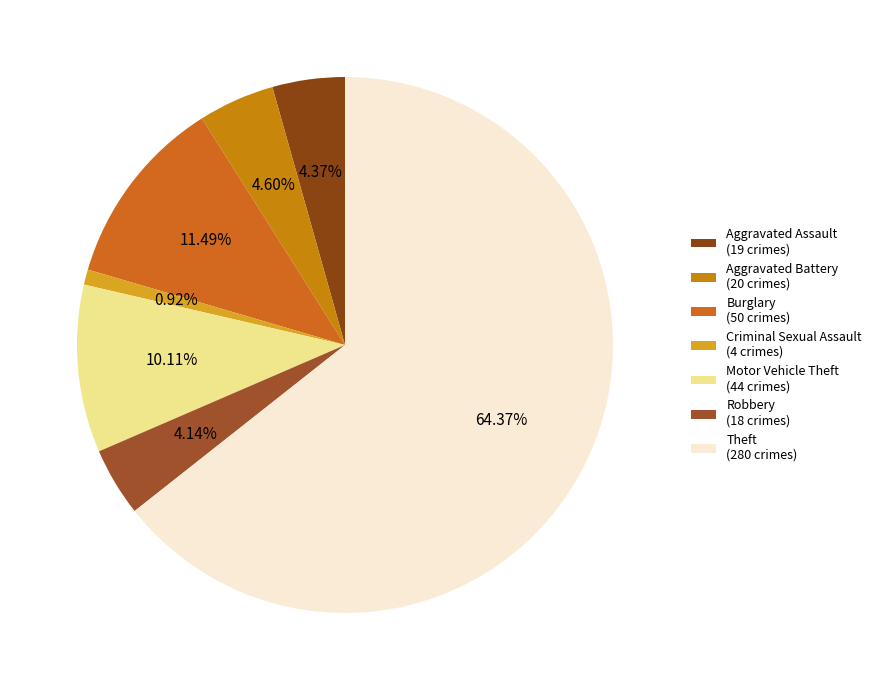

To the nearest percent, what is the difference between the largest and smallest slice percentages?

63%